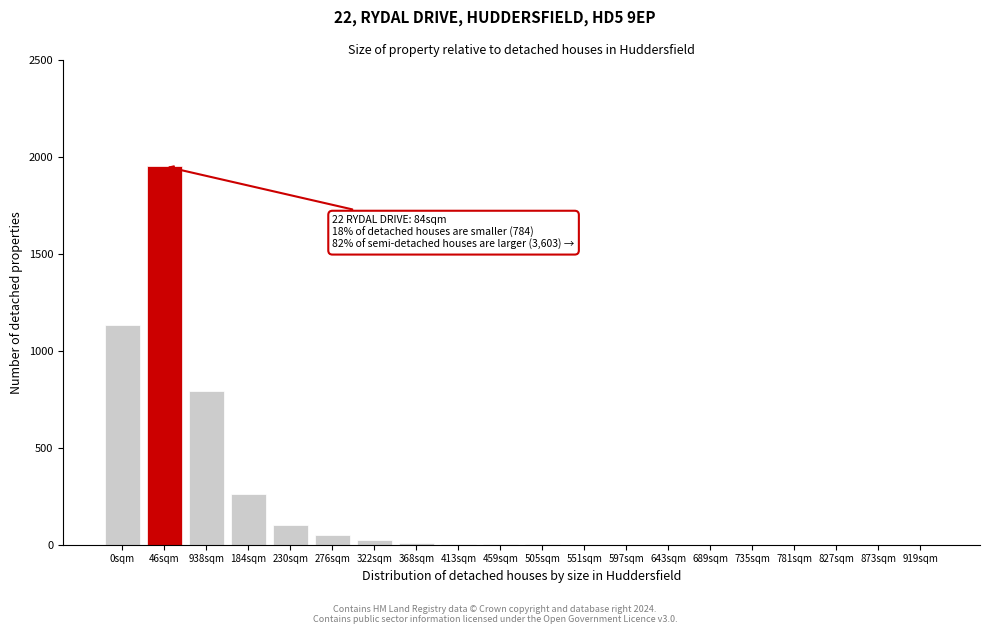

What is the sum of all values?

4325